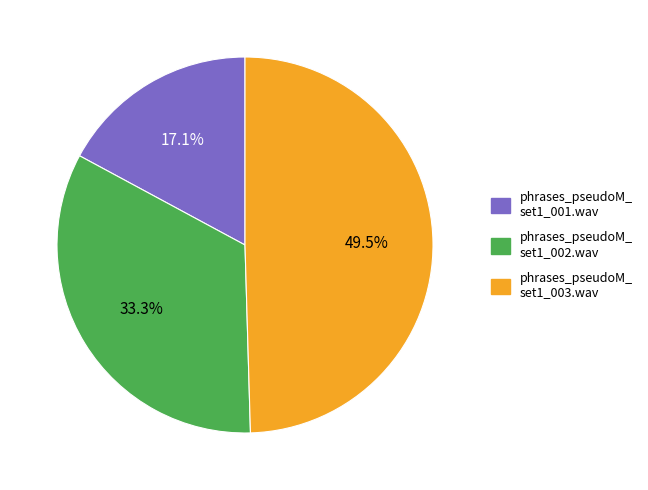

How many segments does this pie chart have?

3